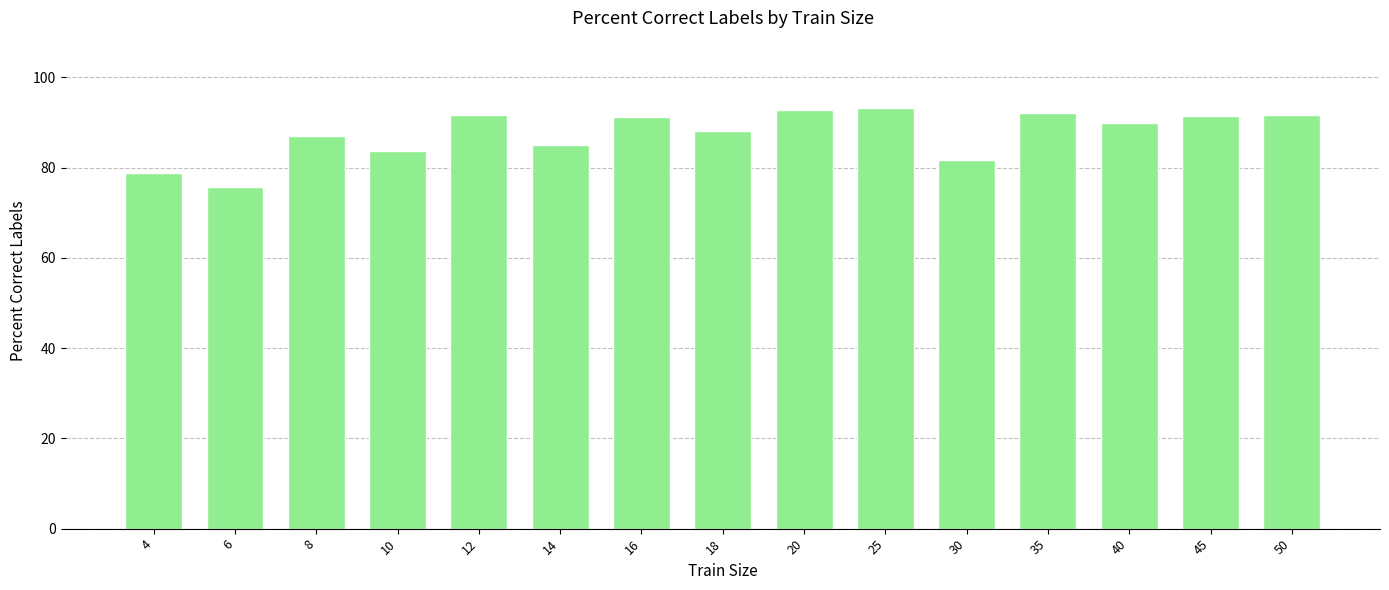

True or false: the data shows 52.4 at 16.

False